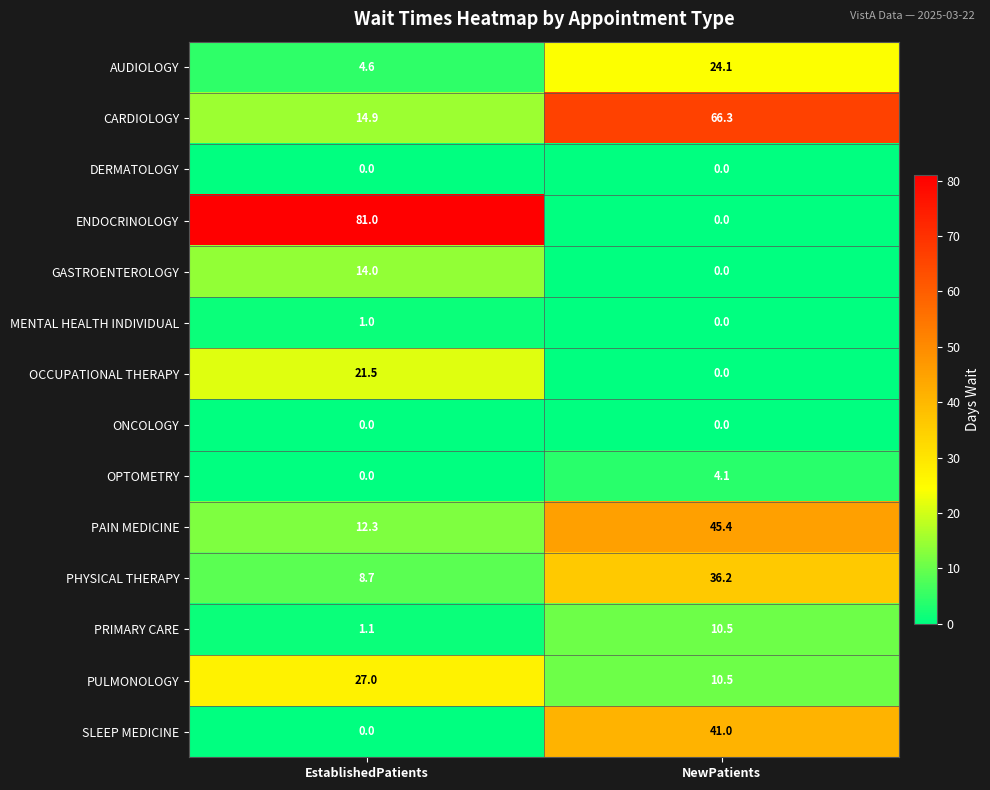

True or false: AUDIOLOGY has a value of 4.6 at EstablishedPatients.

True